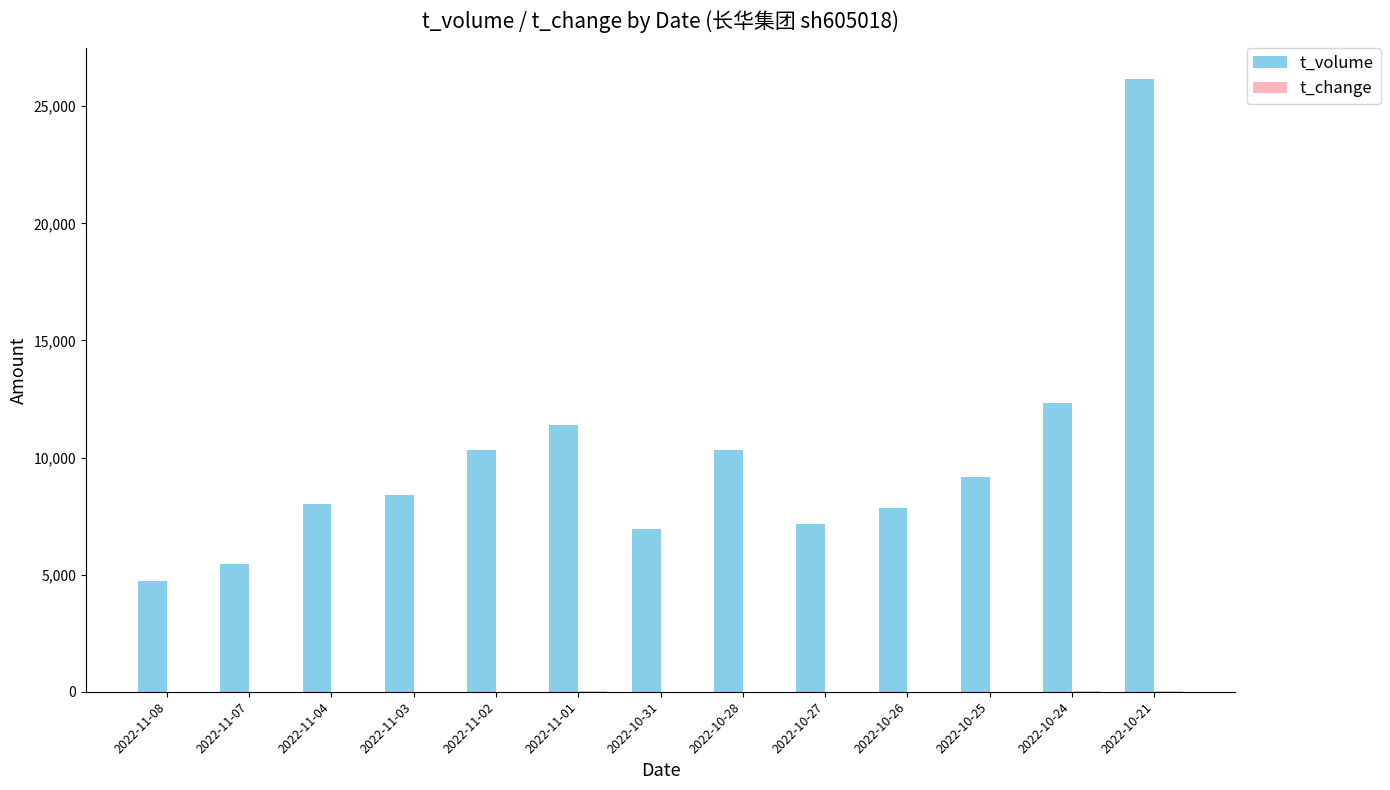

At which category is the sum across all series the highest?

2022-10-21